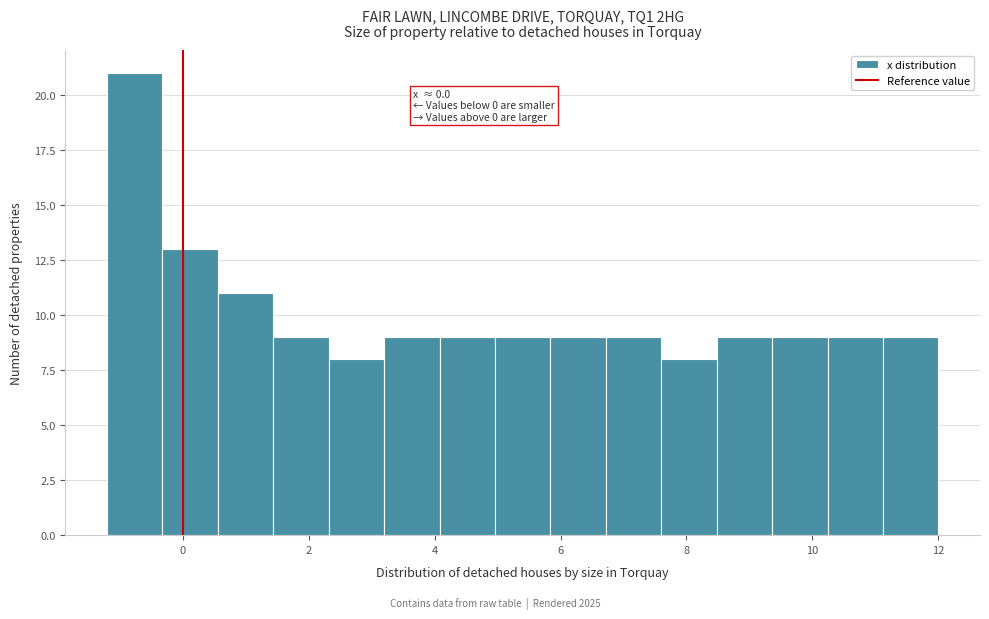

Over which range of the x-axis is the bar tallest?

-1.20 to -0.32